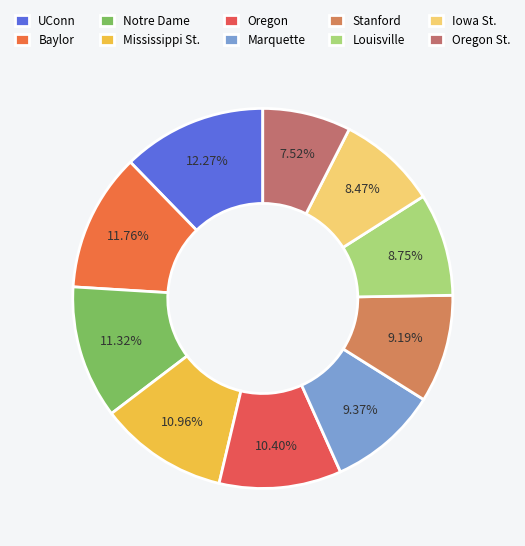

To the nearest percent, what is the difference between the Oregon and Baylor slice percentages?

1%